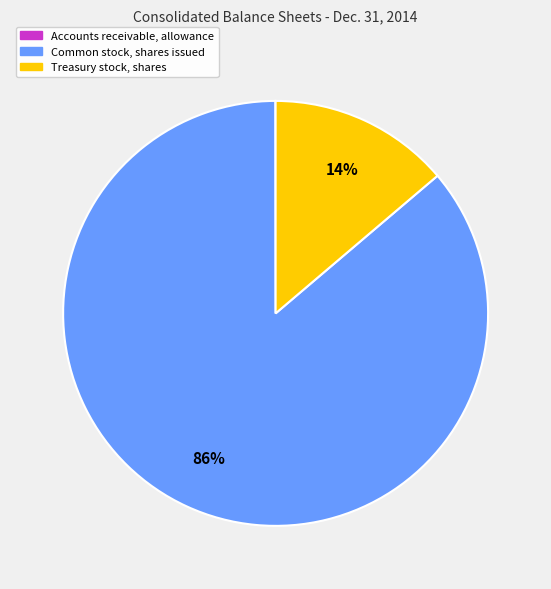

Is there a majority slice in this chart?

Yes